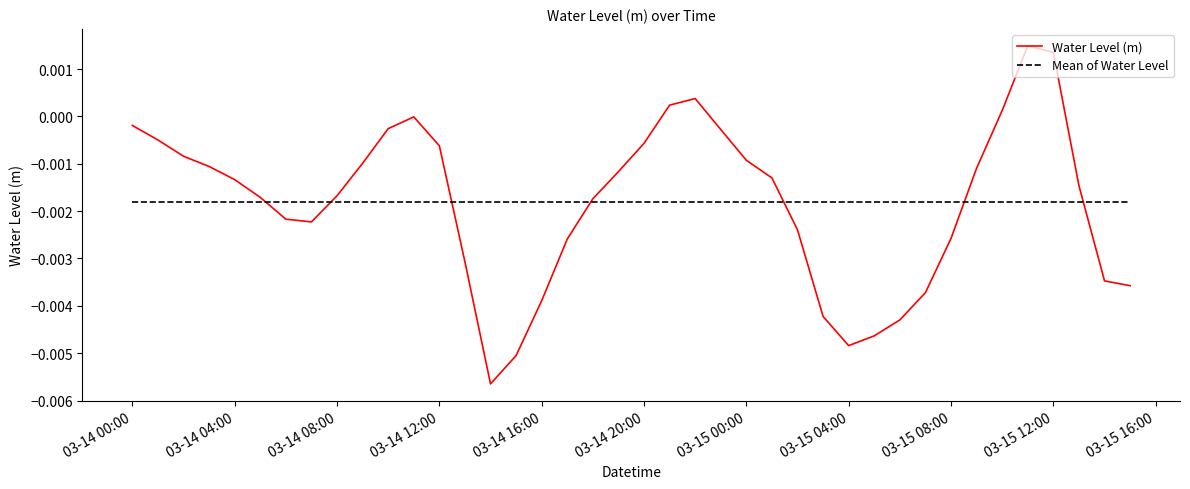

Which series has the widest spread of values?

Water Level (m)